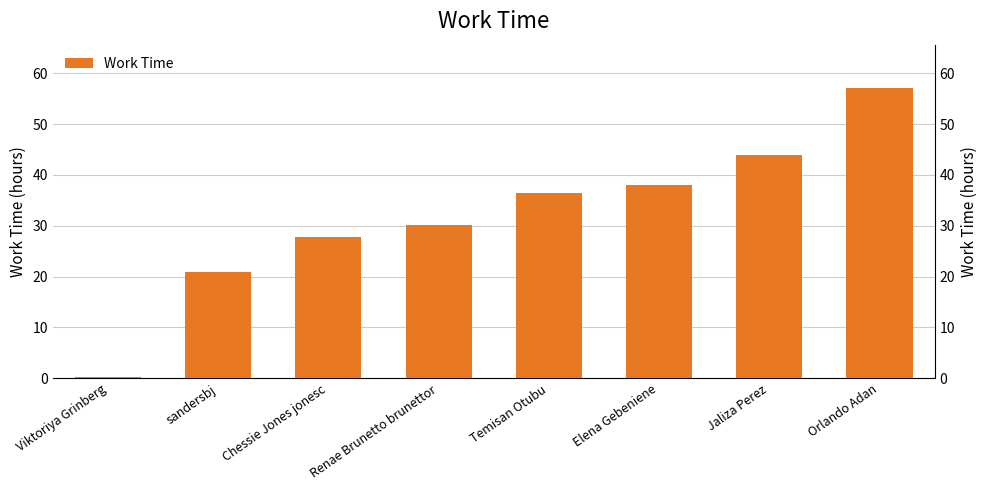

What is the label of the 7th bar from the right?

sandersbj